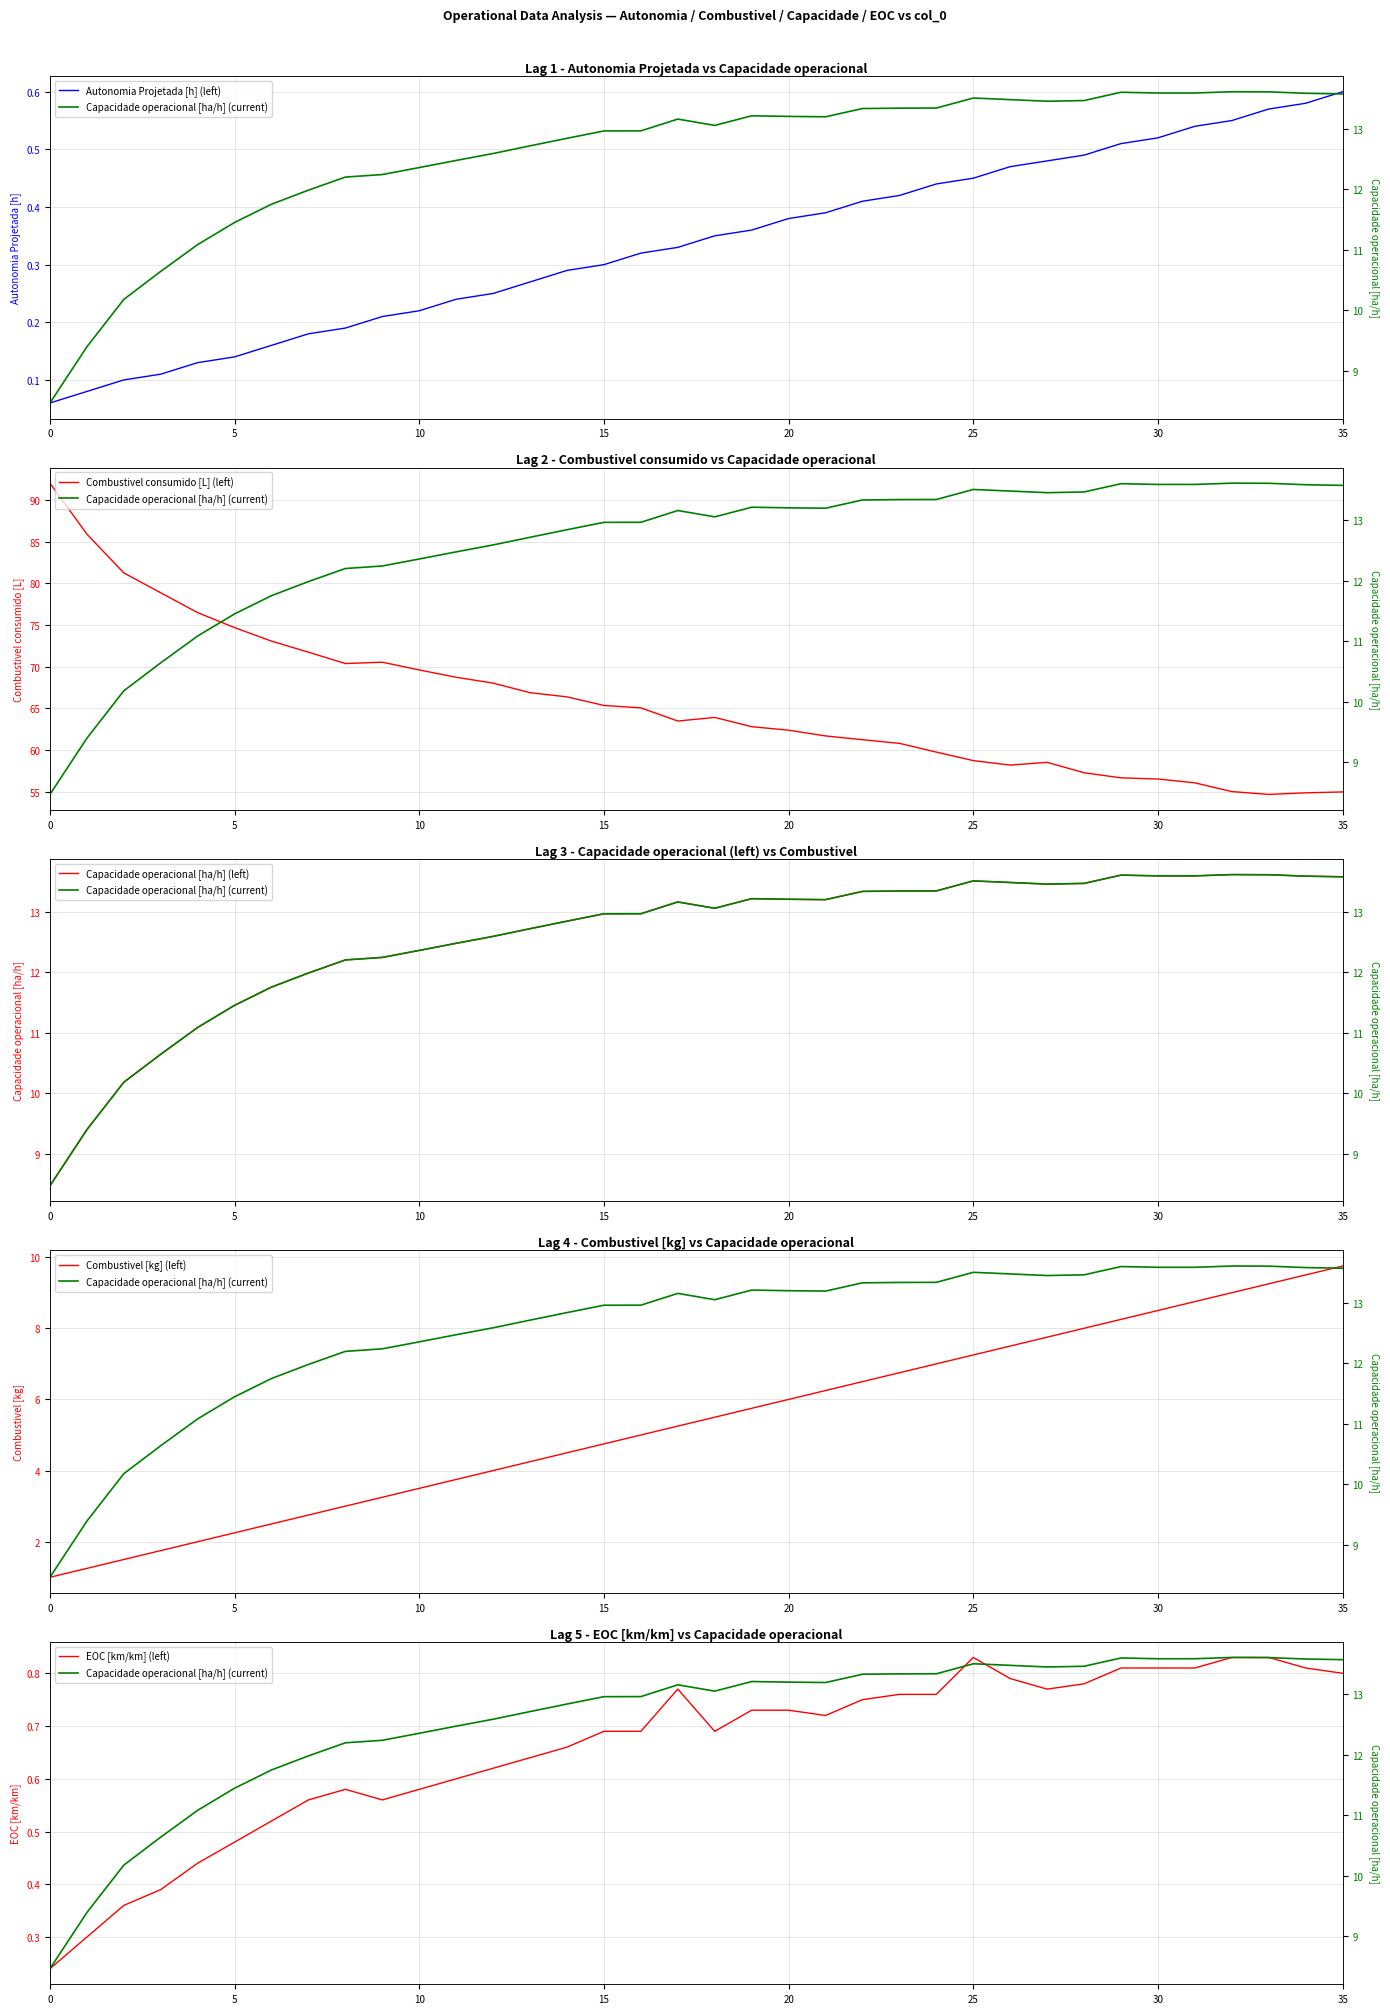

What is the maximum value shown in the chart?

92.0